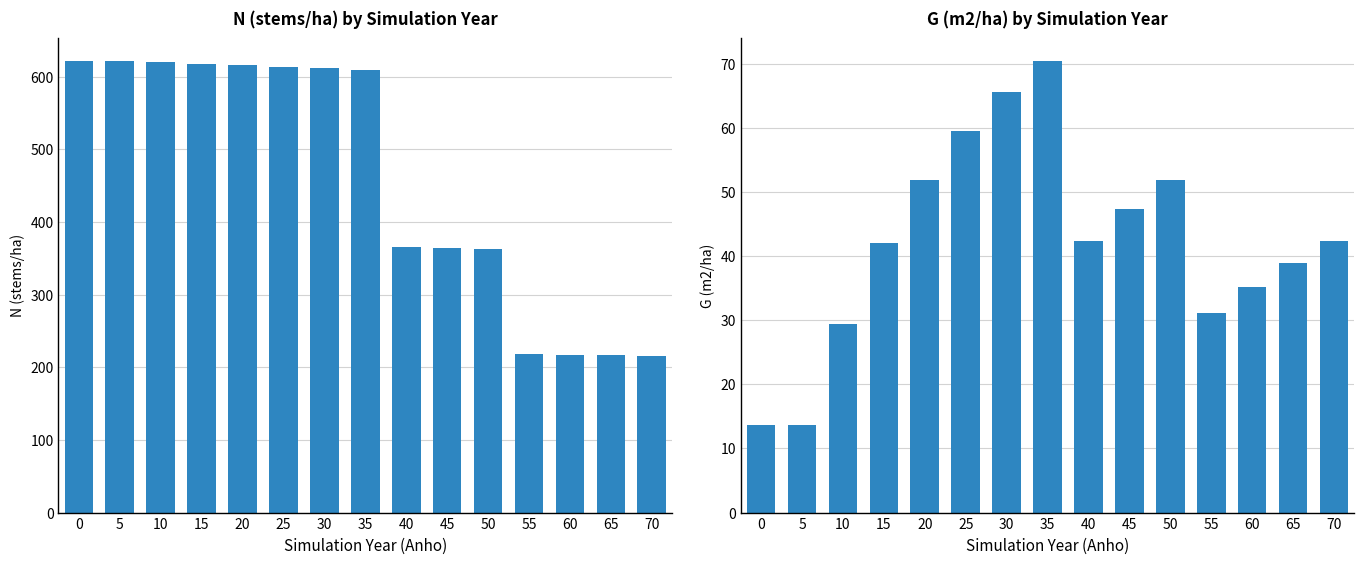

Rank the categories by N value from highest to lowest.

0, 5, 10, 15, 20, 25, 30, 35, 40, 45, 50, 55, 60, 65, 70